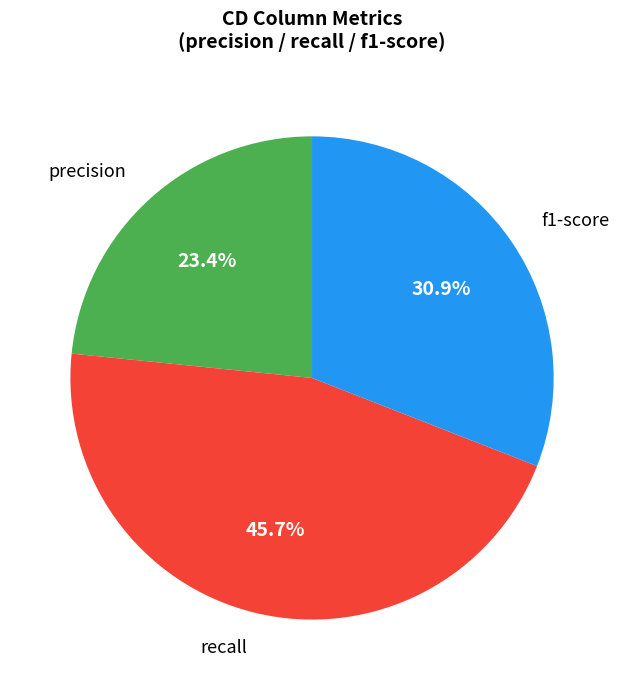

How many segments does this pie chart have?

3